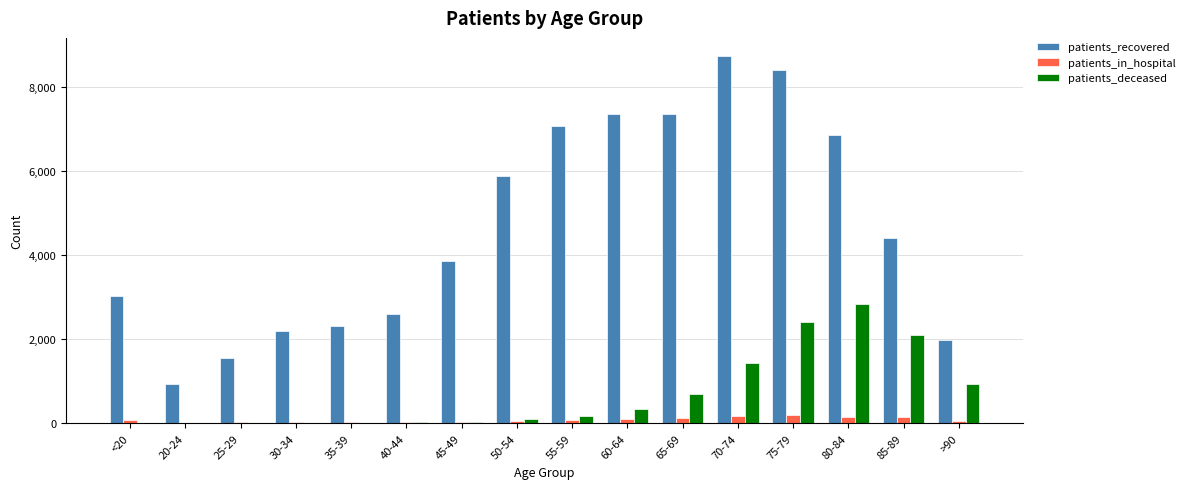

What are all the series names shown in the legend?

patients_recovered, patients_in_hospital, patients_deceased